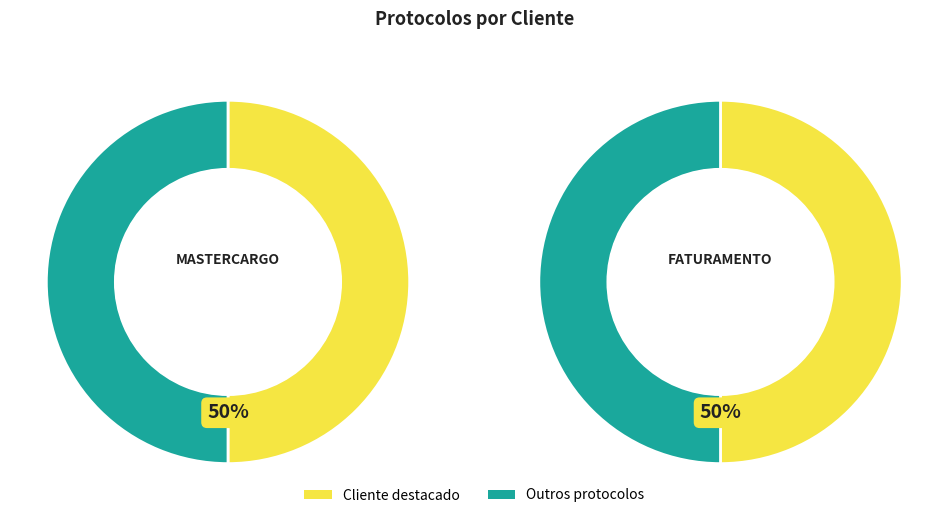

Rank the categories by value from highest to lowest.

FATURAMENTO, MASTERCARGO - MATRIZ